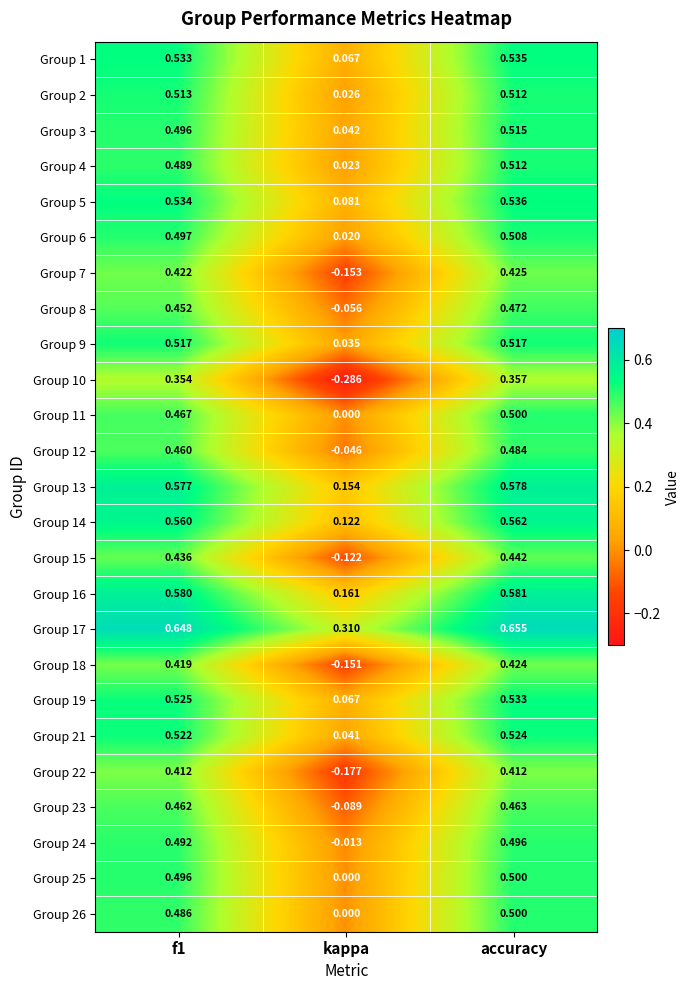

Which series has the widest spread of values?

Group 10